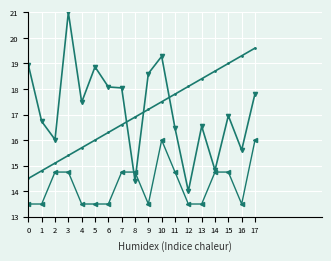

What is the total value across all series at 3?

51.1